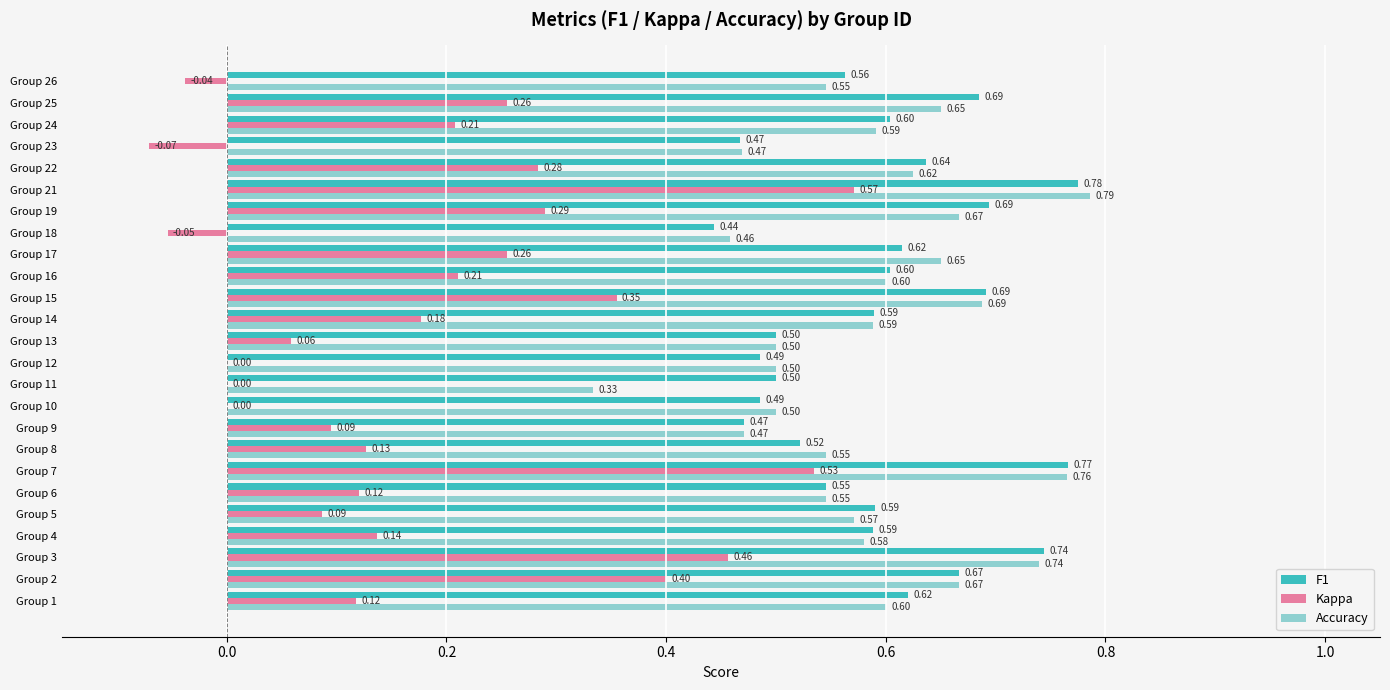

How many series are shown in this chart?

3